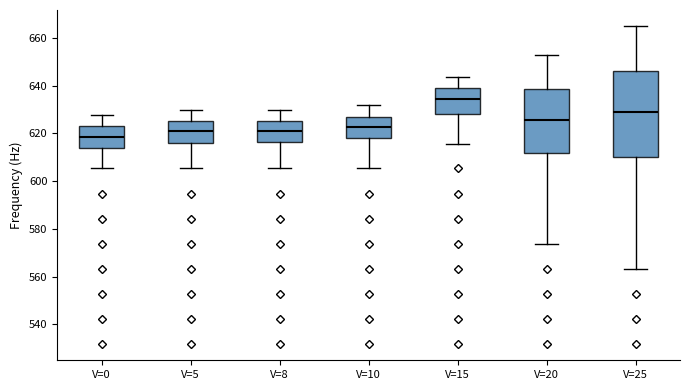

Where is the lower edge of the box for V=15 on the y-axis? The values are not printed on the chart, so give them approximately, as read against the axis.

628